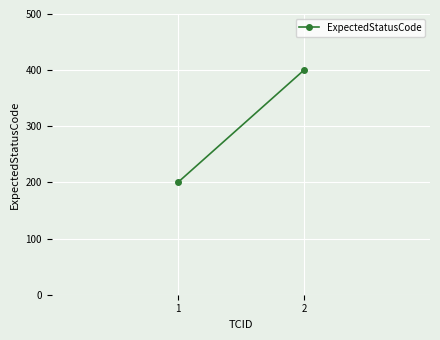

Between 1 and 2, which is larger?

2